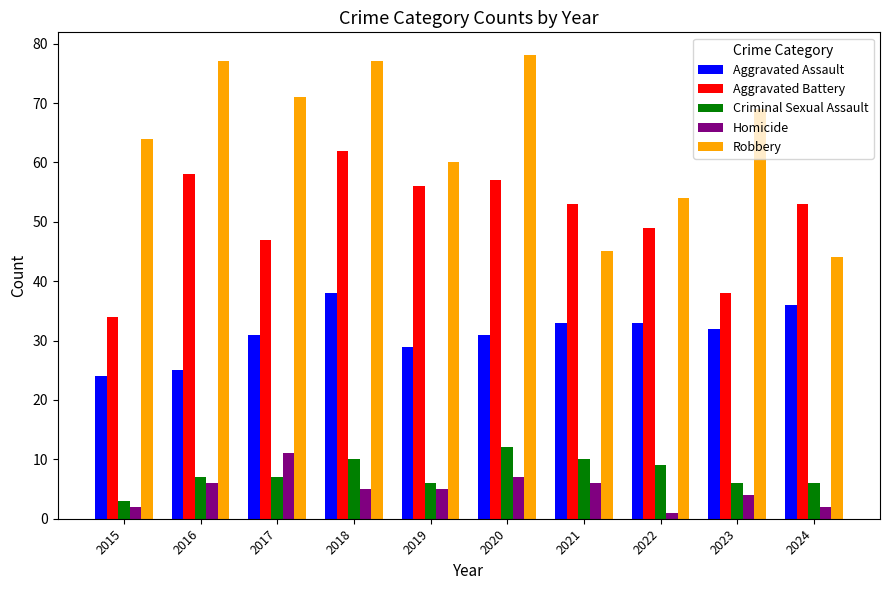

What is the sum of the Robbery values at 2019 and 2023?

129